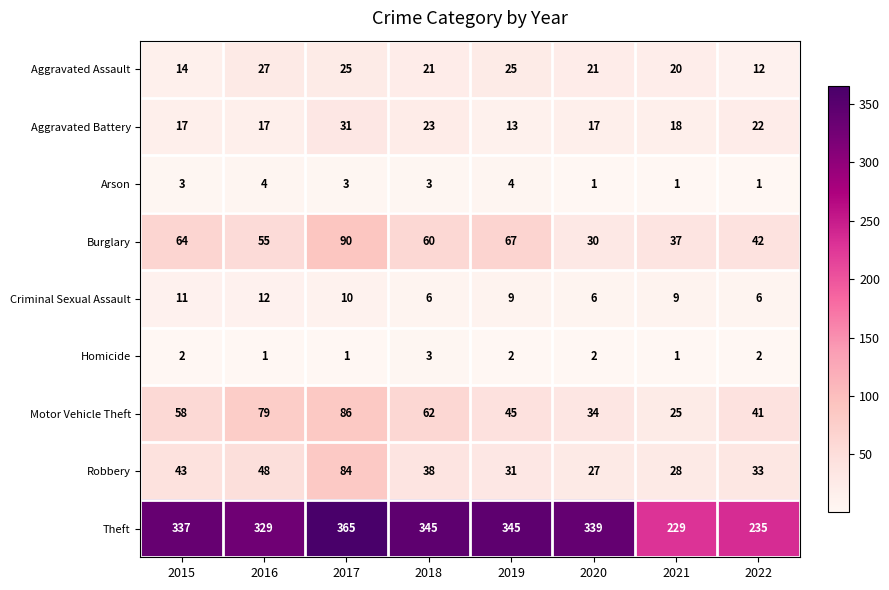

Where does the Robbery series first go above 38?

2015